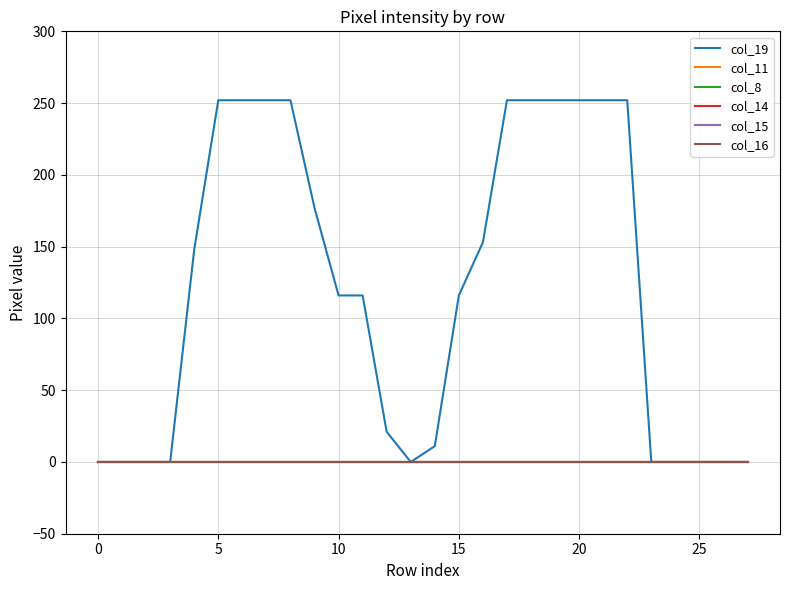

Which series has the largest total across all categories?

col_19